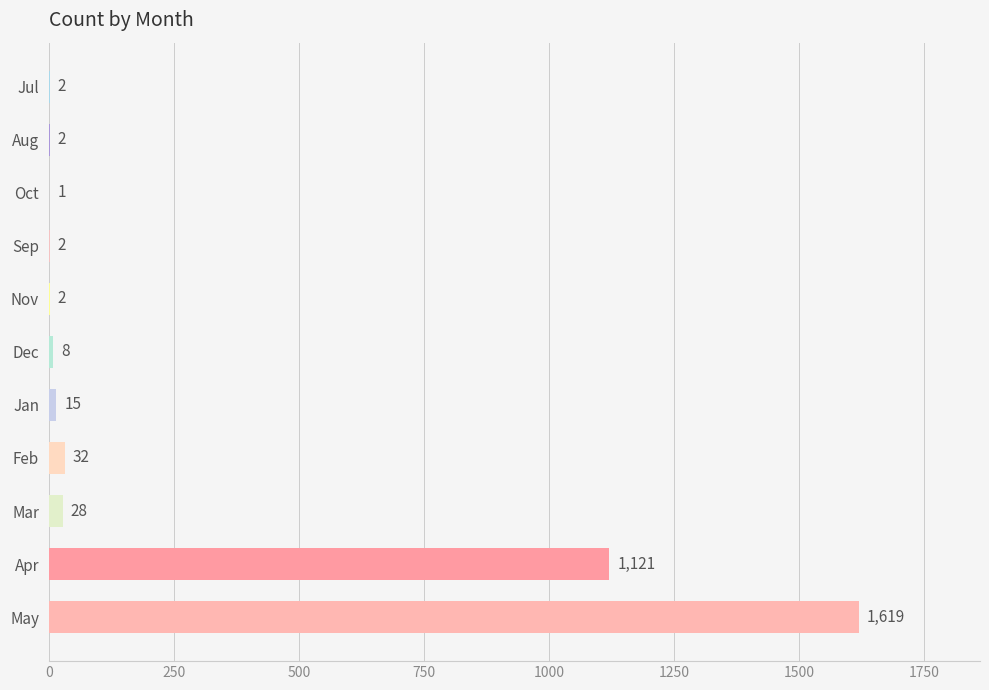

The chart shows a value of 32 at Feb. True or false?

True